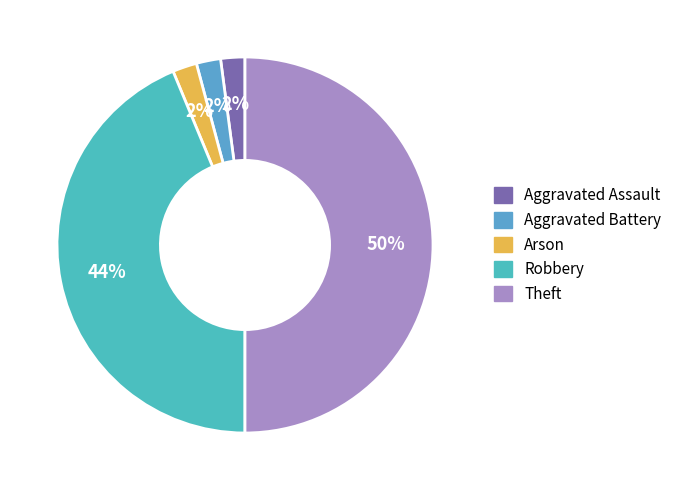

Combined, do Aggravated Assault and Arson account for over 50%?

No